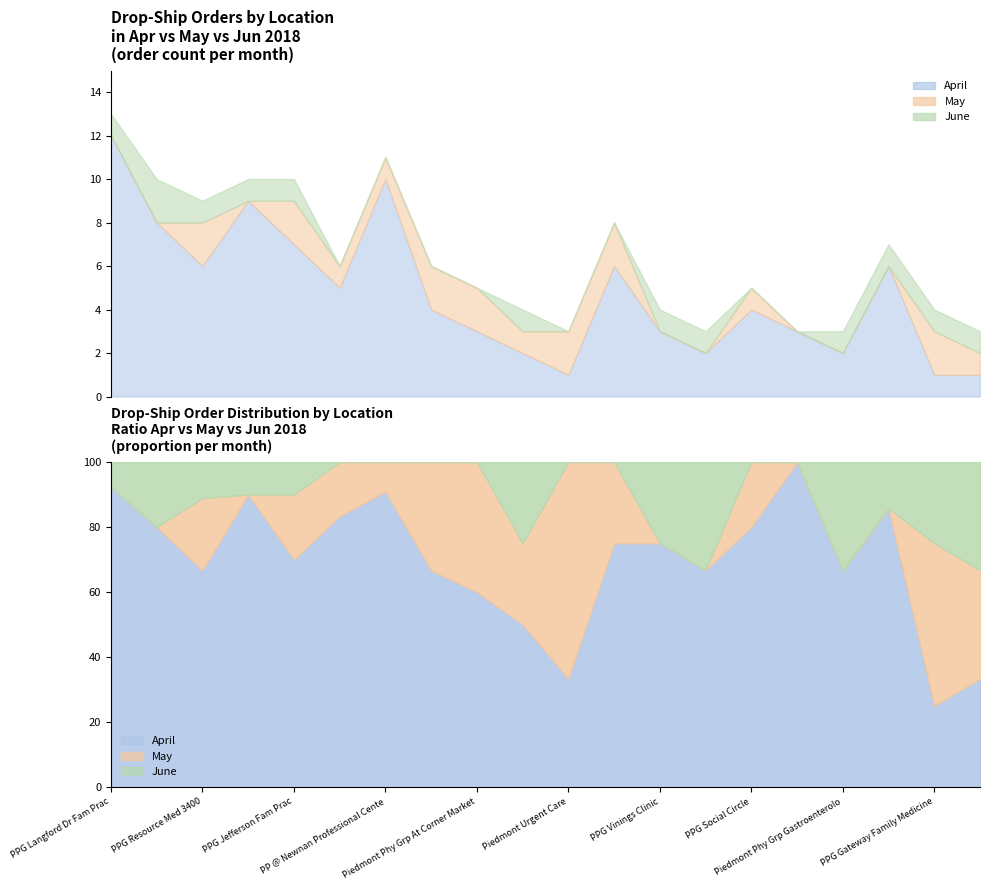

What is the sum of the April values at Pediatrics Jefferson Pky and PP @ Newnan Professional Cente?

14